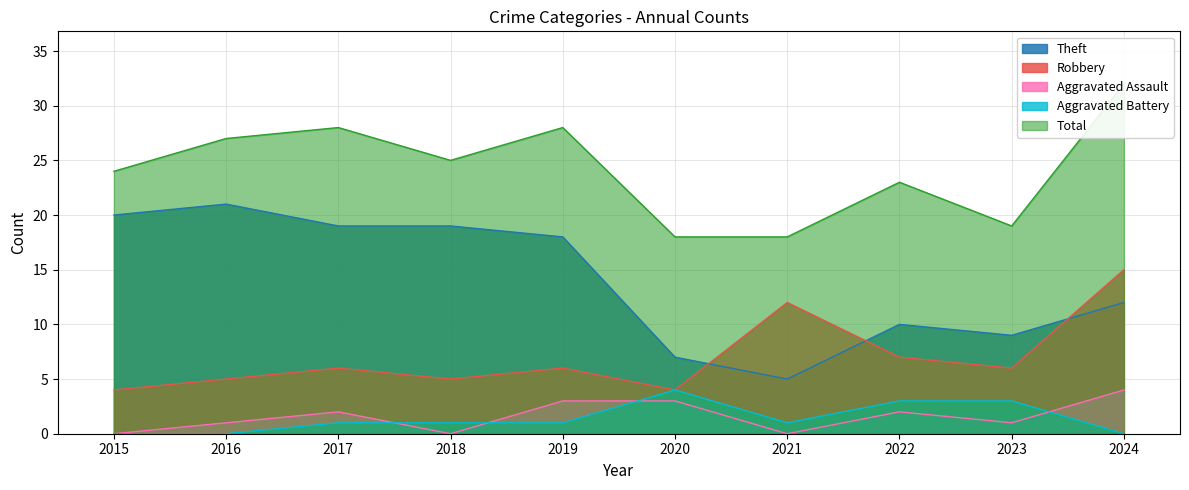

The value of Aggravated Battery at 2015 is 2. True or false?

False